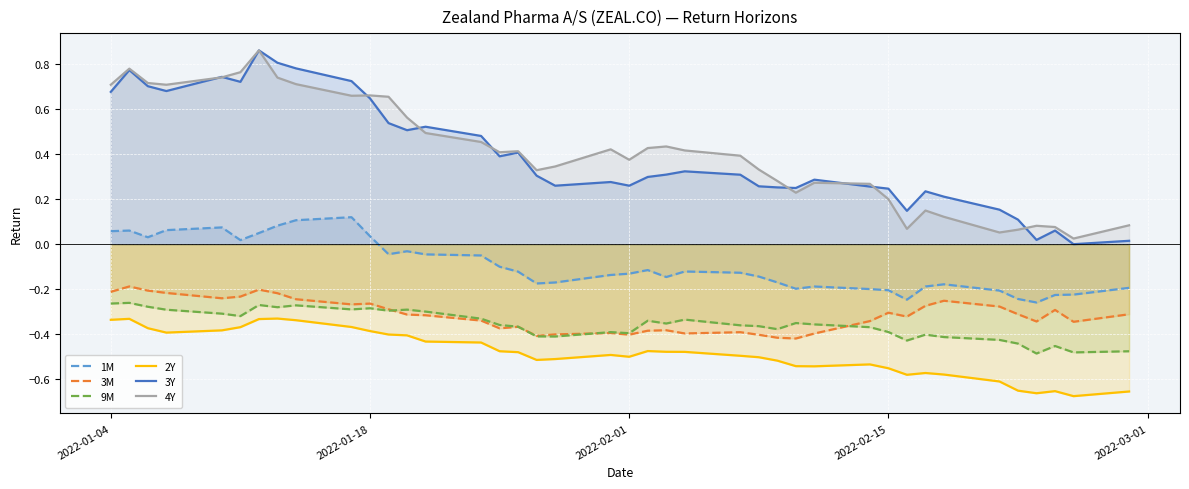

What is the maximum value shown in the chart?

0.9